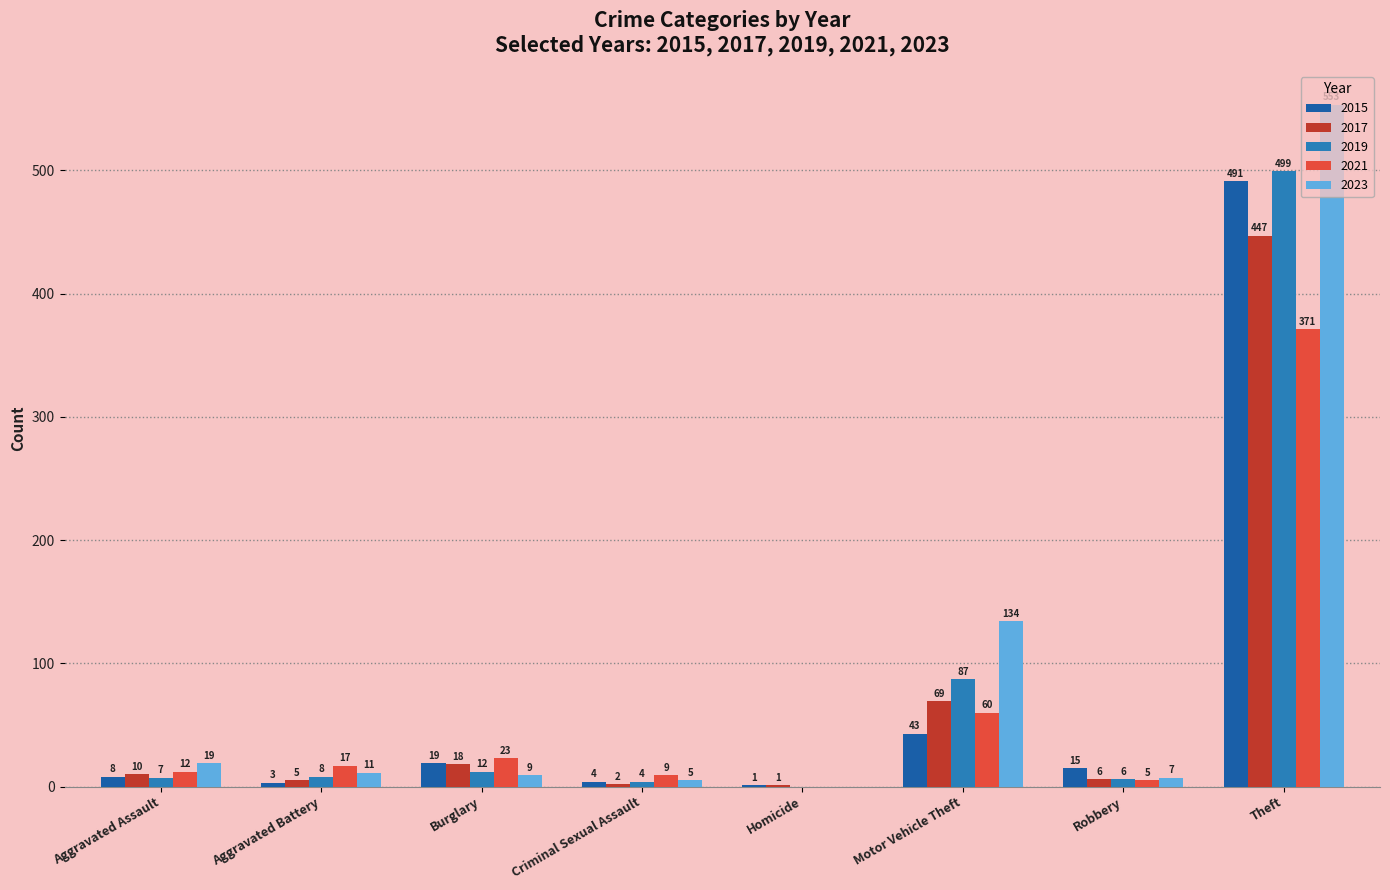

What is the sum of all 2023 values?

738